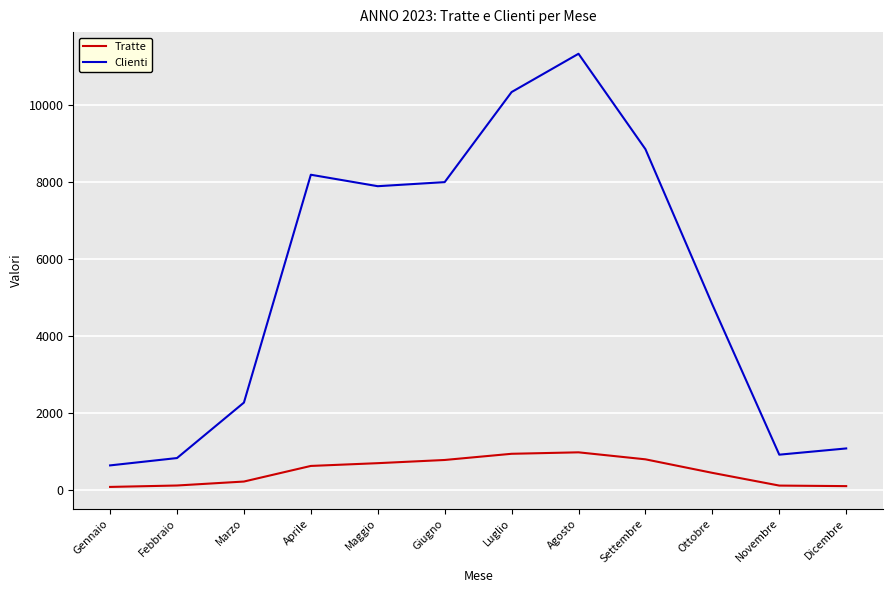

Is this an area chart (filled region under the line)?

No